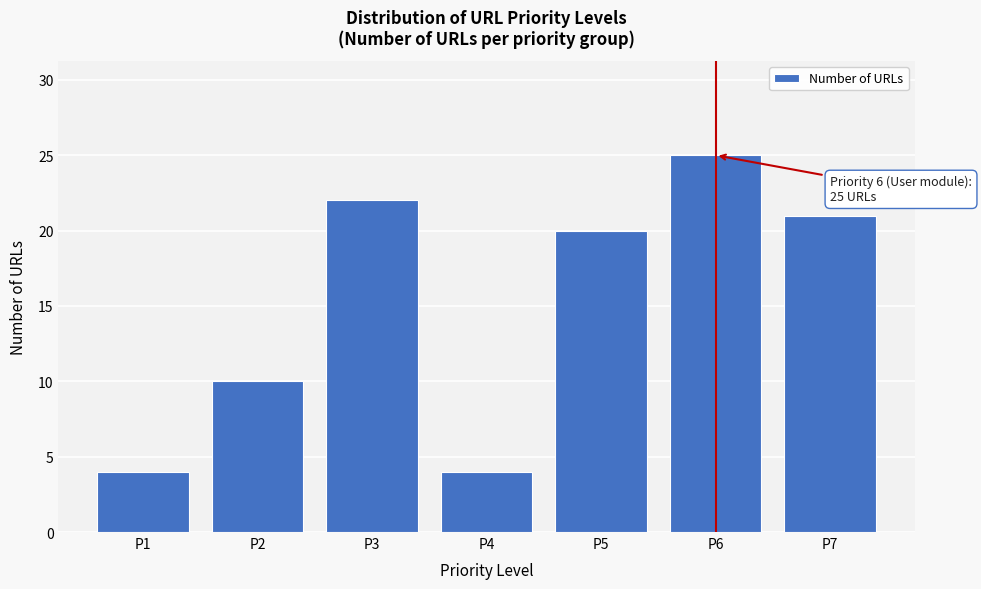

Reading right to left, list all the values displayed in this chart.

P7=21	P6=25	P5=20	P4=4	P3=22	P2=10	P1=4